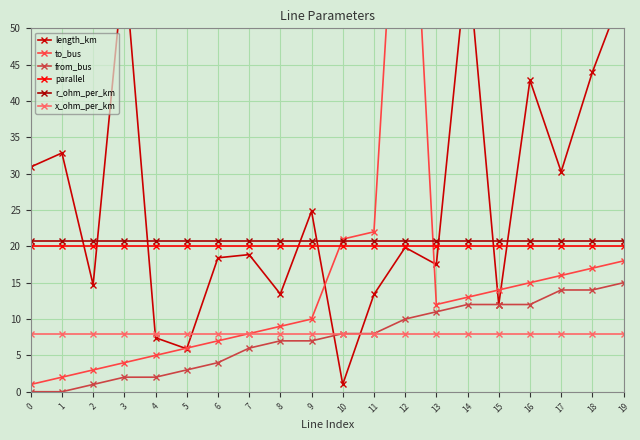

At how many categories does at least one series exceed 37?

6